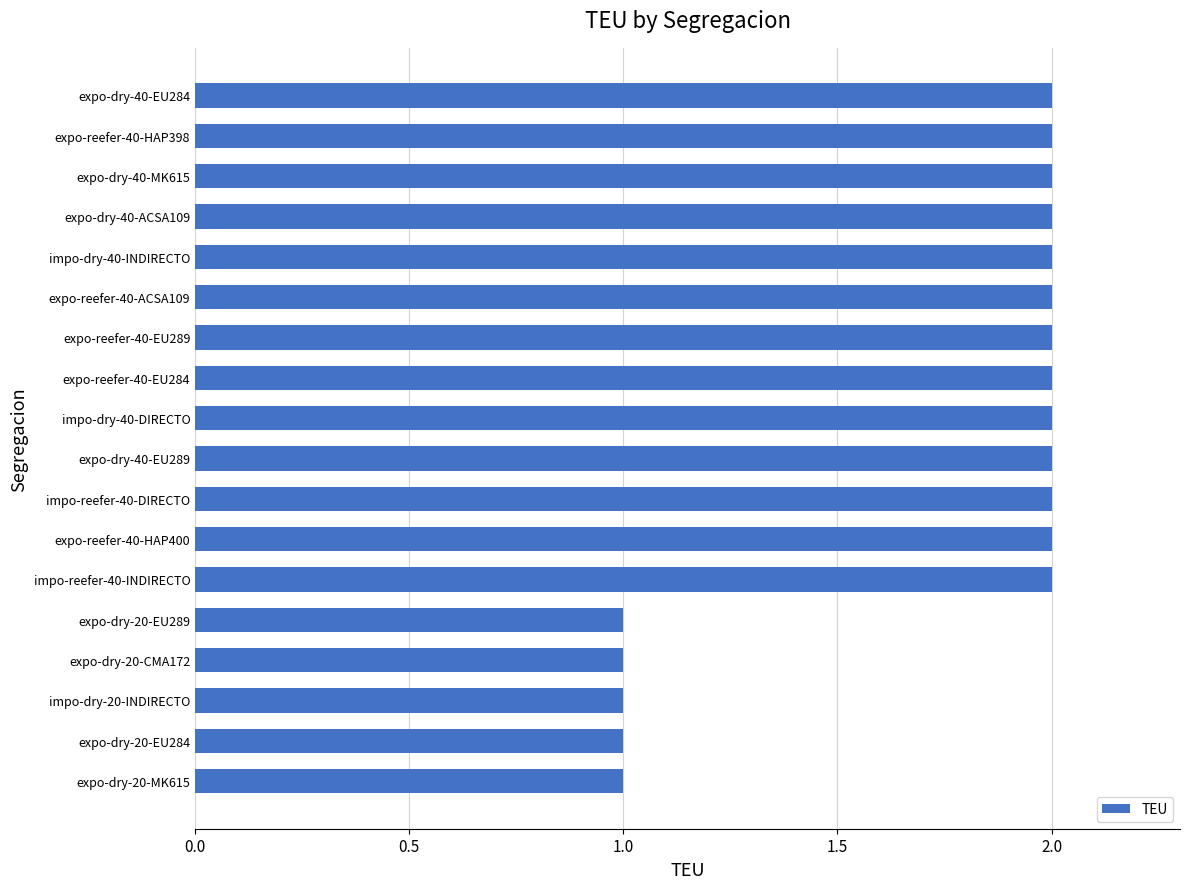

The chart shows a value of 1 at expo-dry-20-EU284. True or false?

True